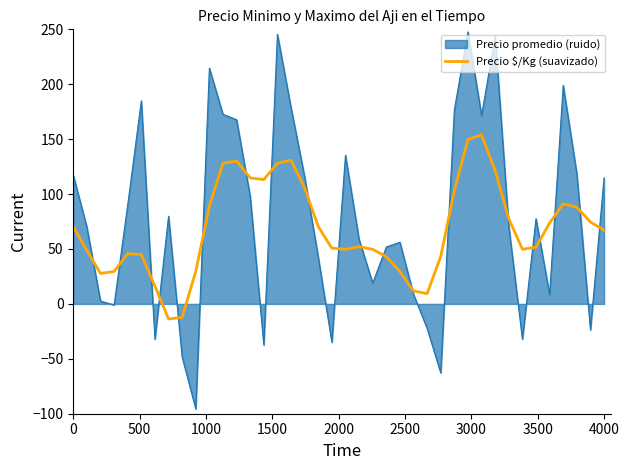

List the series in order of their peak value, lowest first.

Precio $/Kg (suavizado), Precio promedio (ruido)